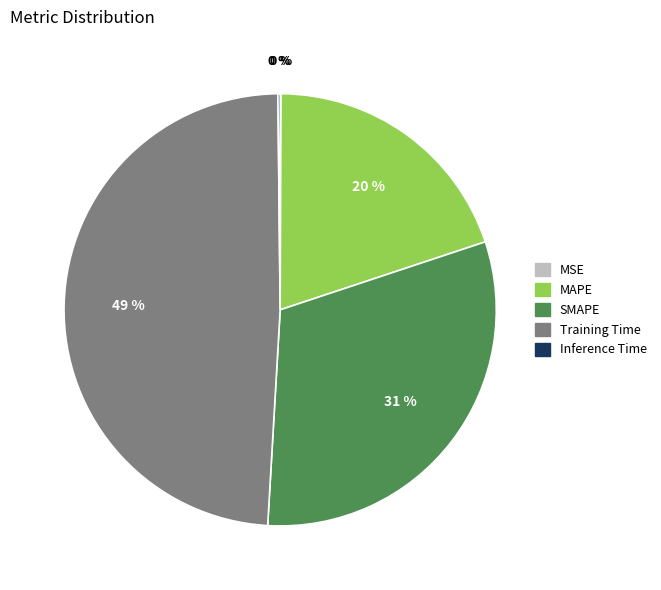

To the nearest percent, what is the average slice percentage?

20%